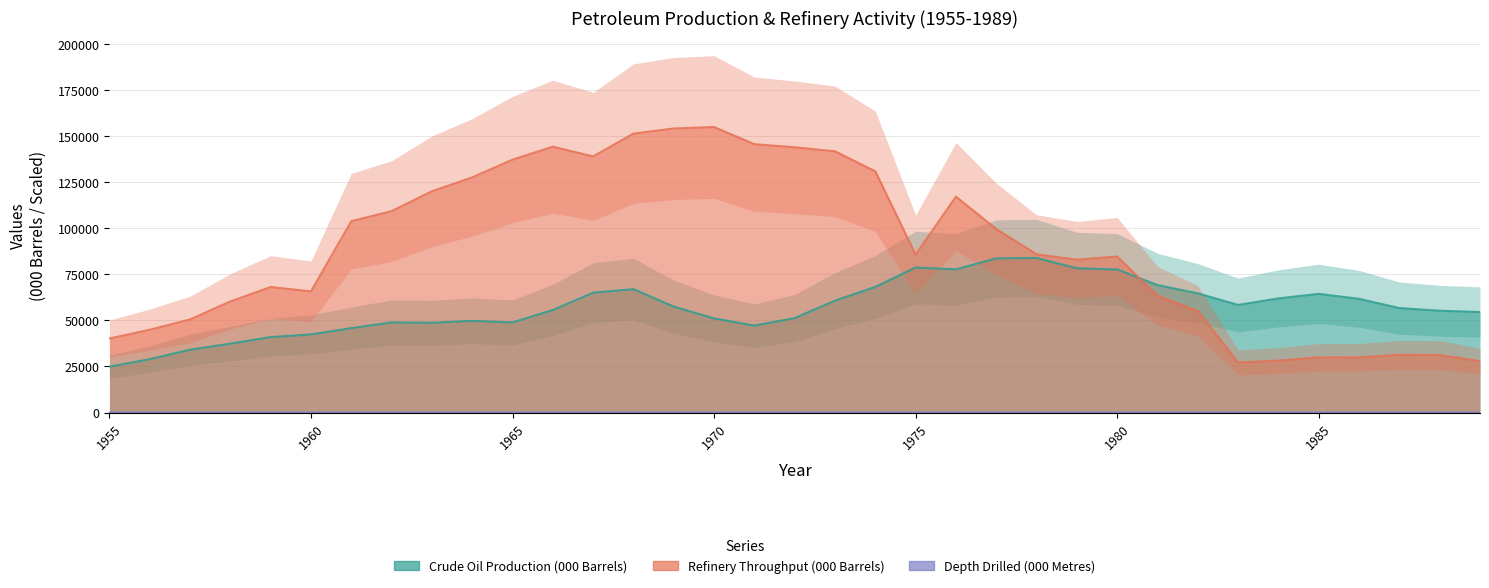

True or false: Crude Oil Production (000 Barrels) and Depth Drilled (000 Metres) intersect in this chart.

False